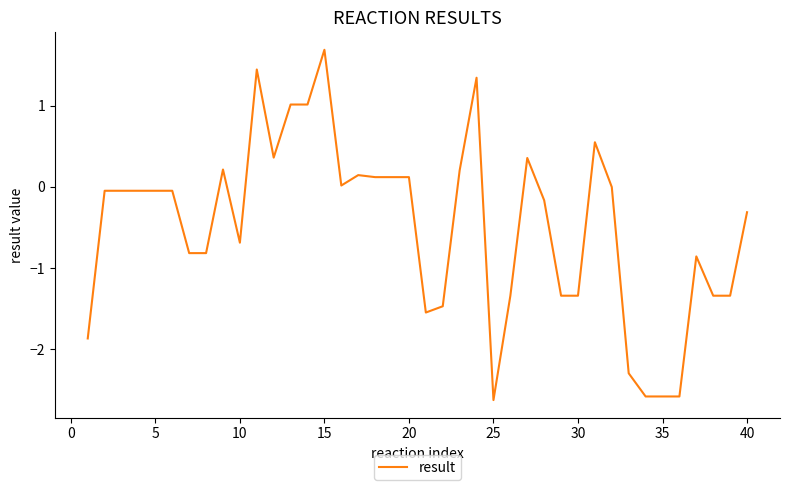

What is the smallest value displayed?

-2.6